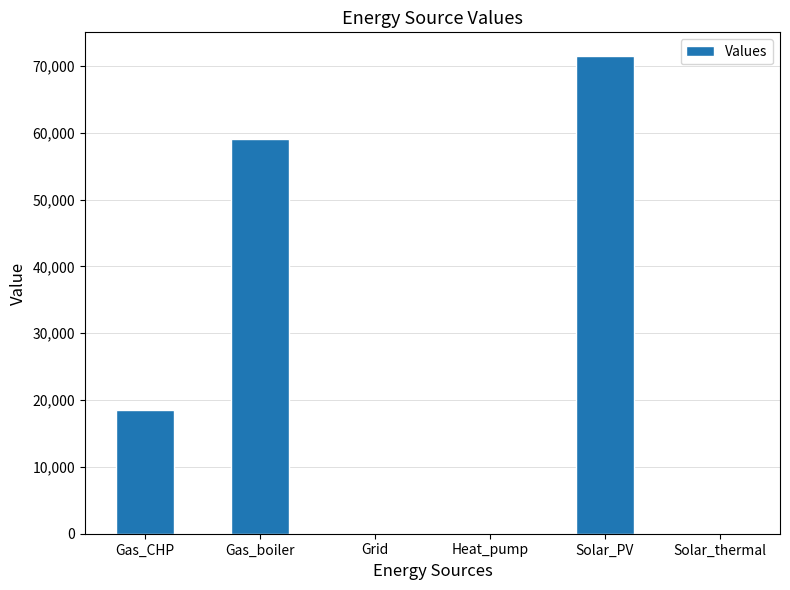

Is it true that the value at Solar_thermal is 0.0?

True